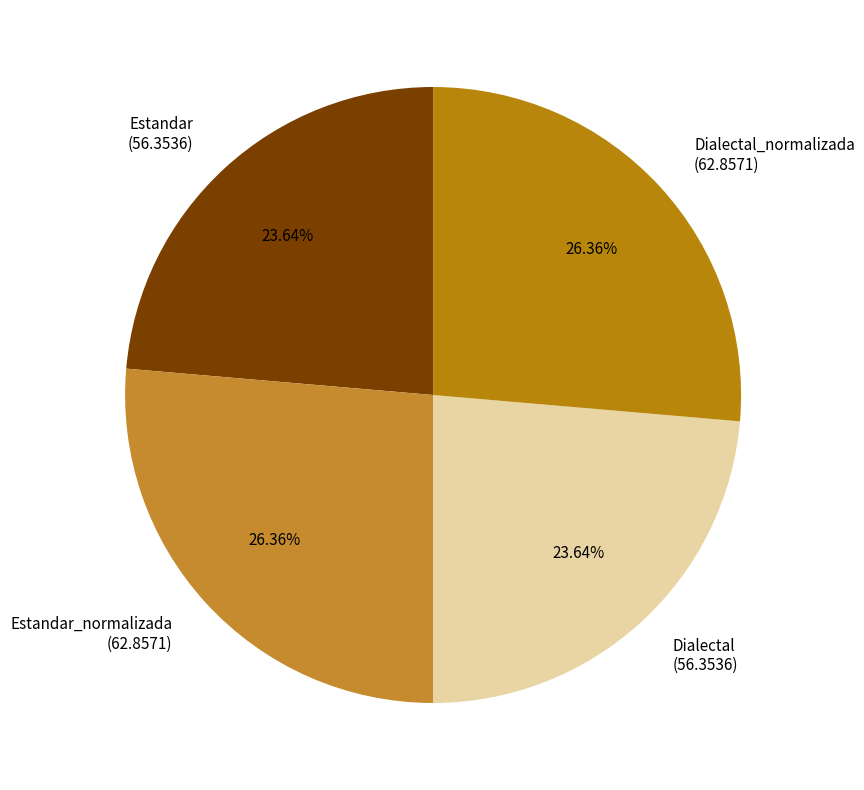

What percentage is NOT represented by Estandar_normalizada?

73.6%